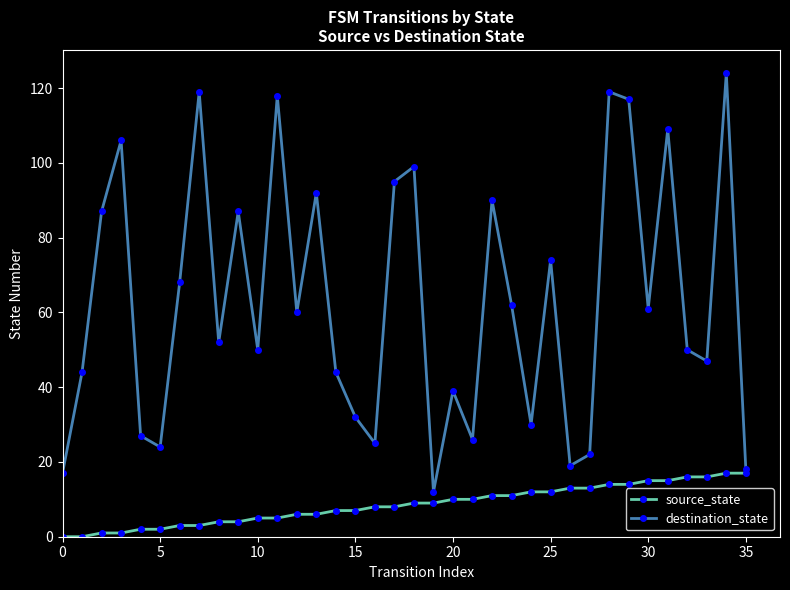

Reading left to right, list all the values displayed in this chart.

source_state: 0	0	1	1	2	2	3	3	4	4	5	5	6	6	7	7	8	8	9	9	10	10	11	11	12	12	13	13	14	14	15	15	16	16	17	17
destination_state: 17	44	87	106	27	24	68	119	52	87	50	118	60	92	44	32	25	95	99	12	39	26	90	62	30	74	19	22	119	117	61	109	50	47	124	18